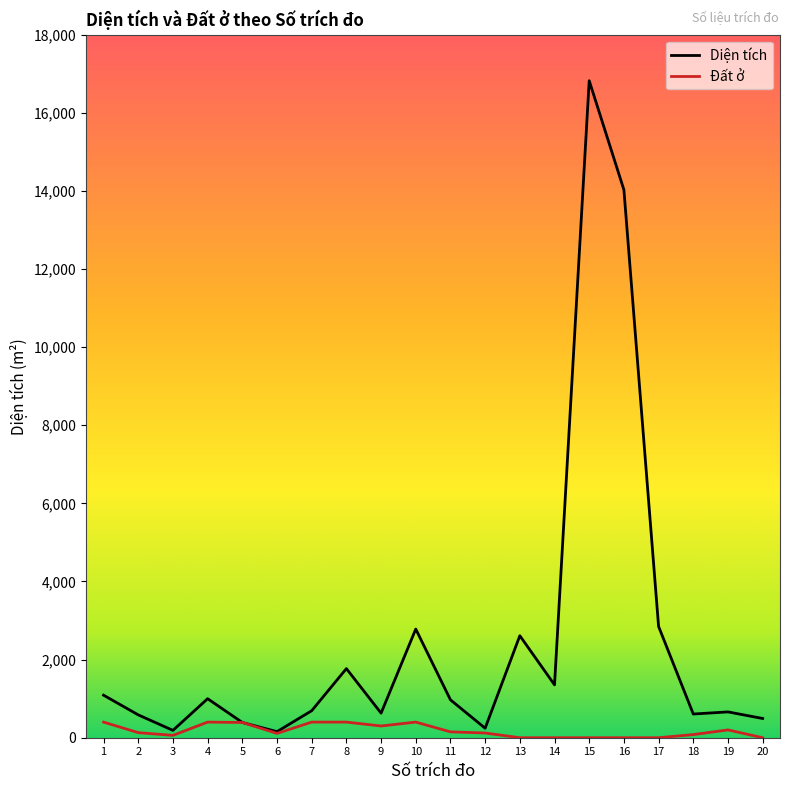

True or false: Diện tích has a value of 390.2 at 5.

True